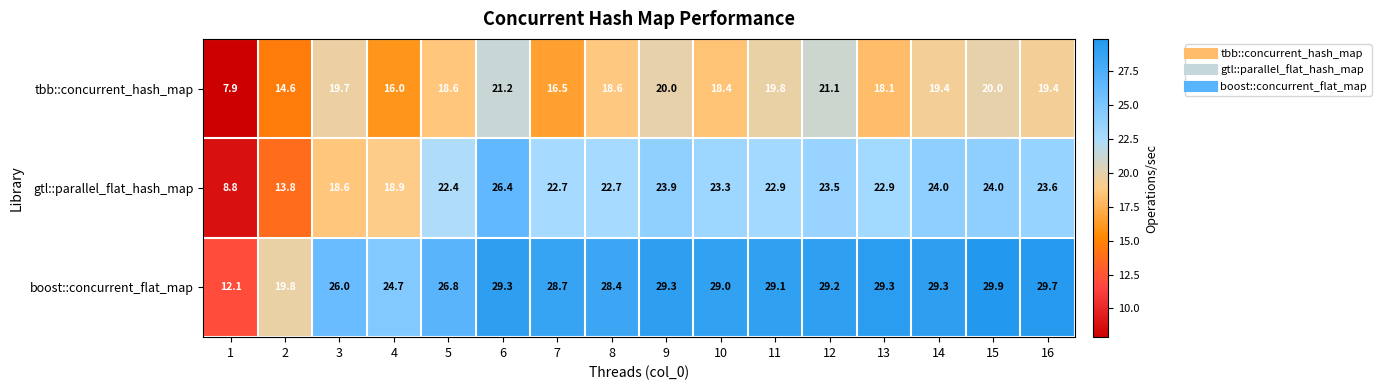

Read the boost::concurrent_flat_map value at 3.

26.0